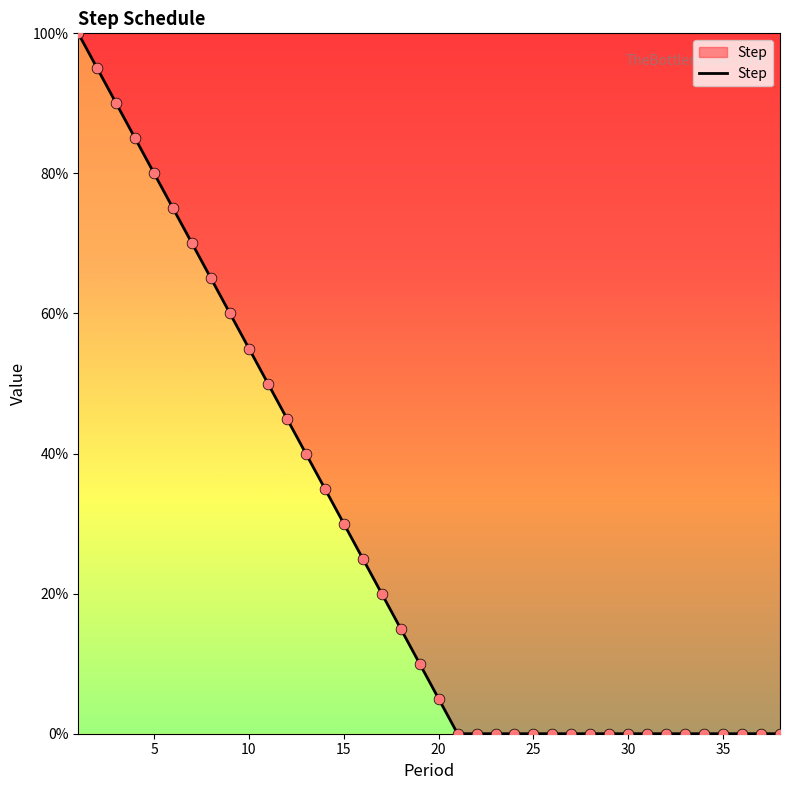

What is the greatest value displayed?

100.0